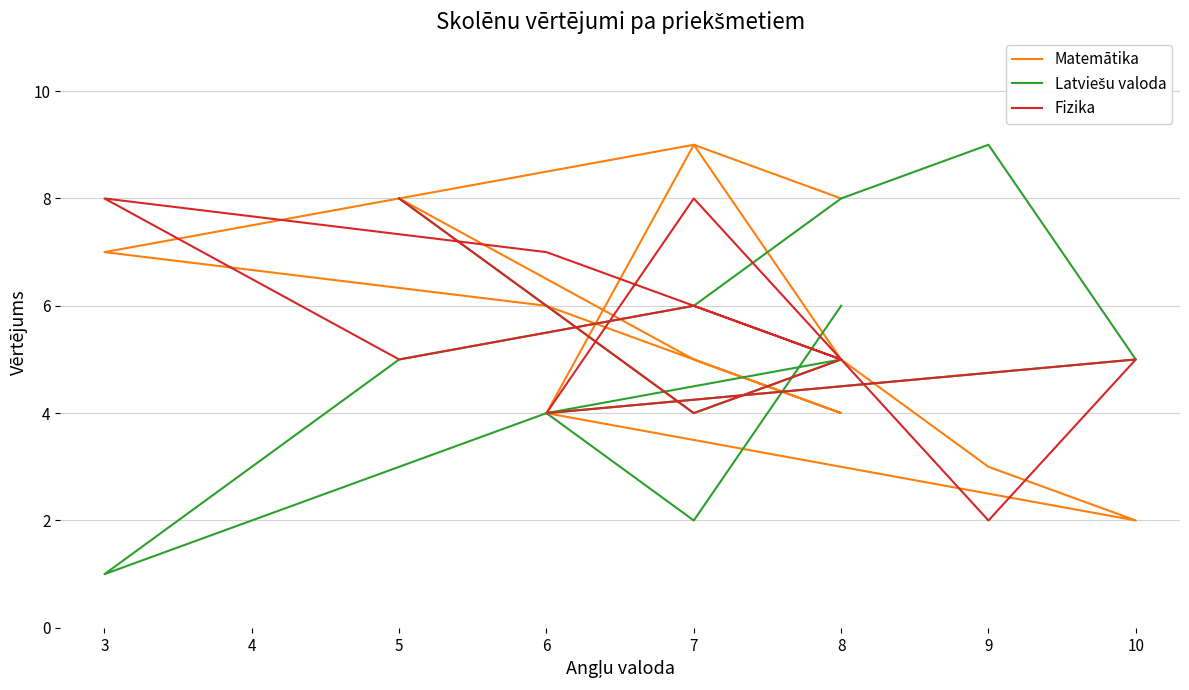

What is the minimum value shown in the chart?

1